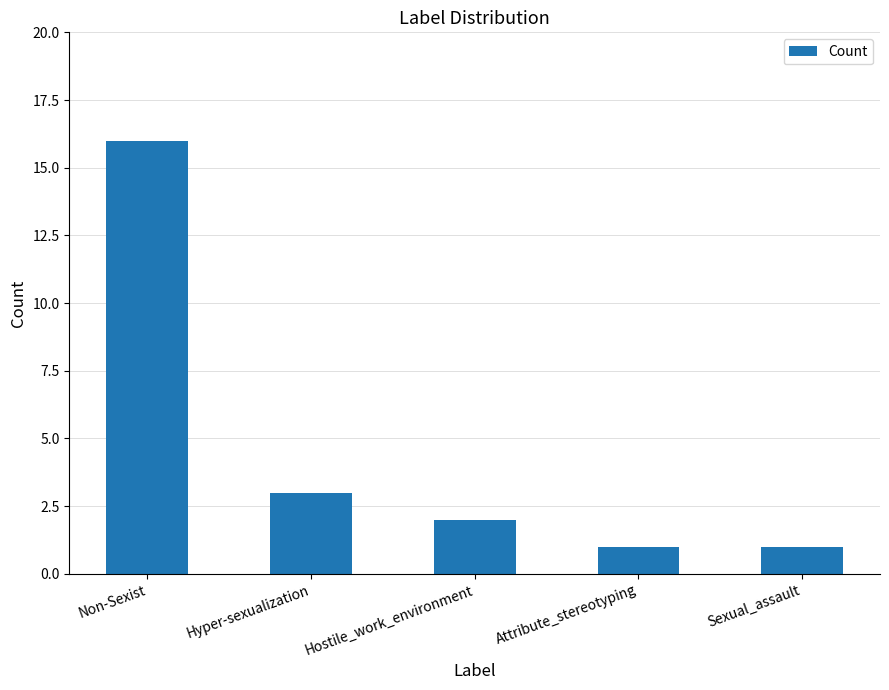

Approximately how many times larger is the value at Hyper-sexualization compared to Sexual_assault?

3.0